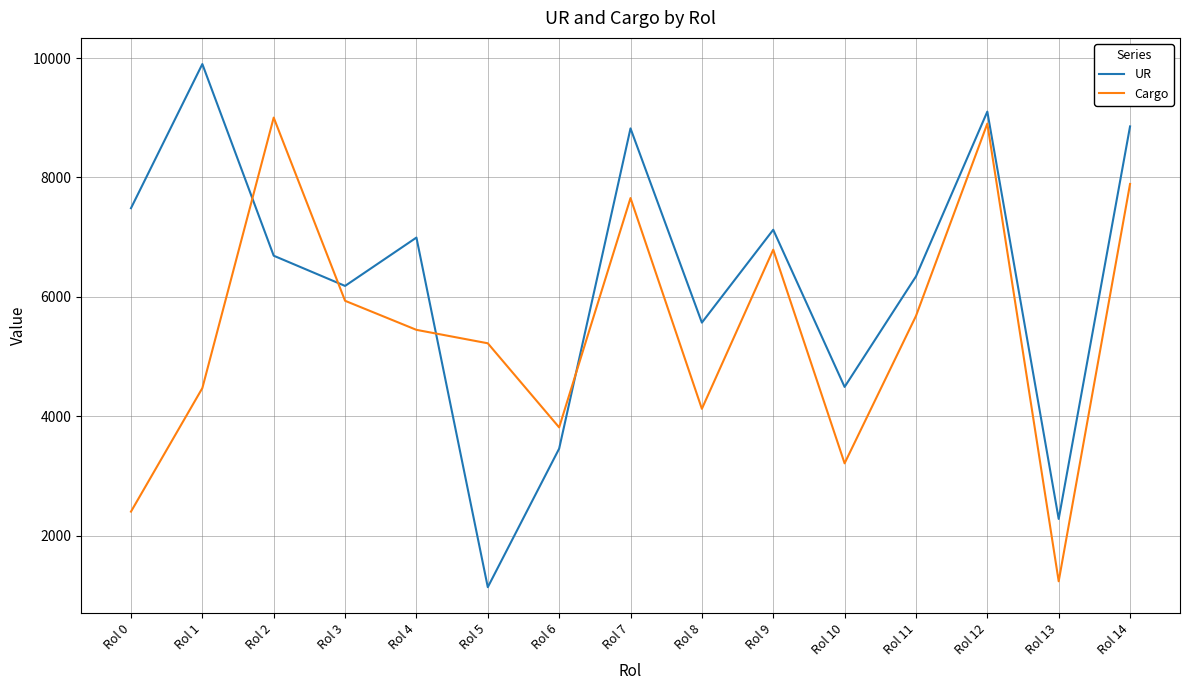

How many lines are shown in the chart?

2